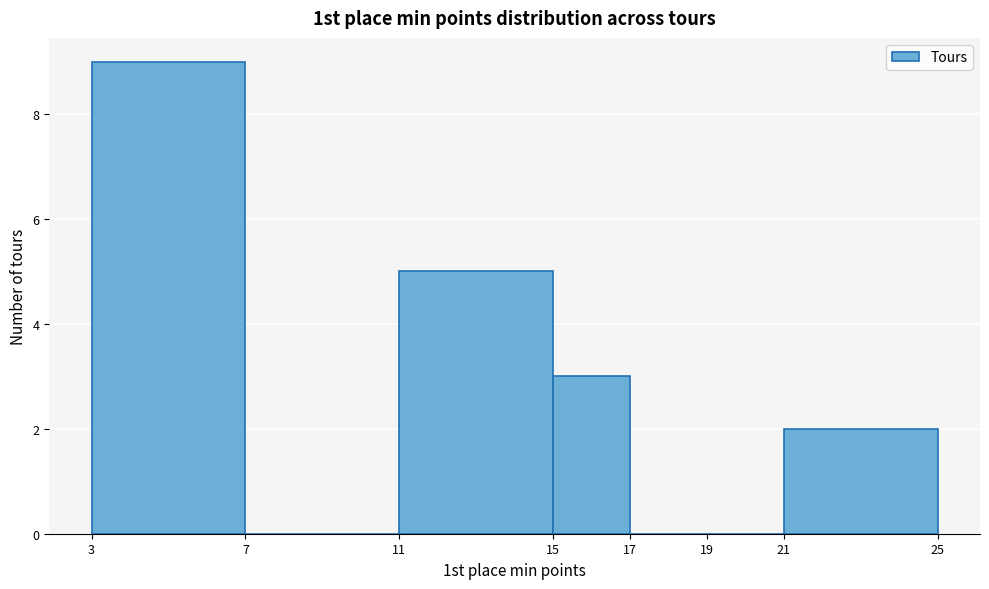

Reading left to right, transcribe this chart: for each bar, give the range it covers on the x-axis and its height. The values are not printed on the chart, so give them approximately, as read against the axis.

3 to 7: 9
7 to 11: 0
11 to 15: 5
15 to 17: 3
17 to 19: 0
19 to 21: 0
21 to 25: 2